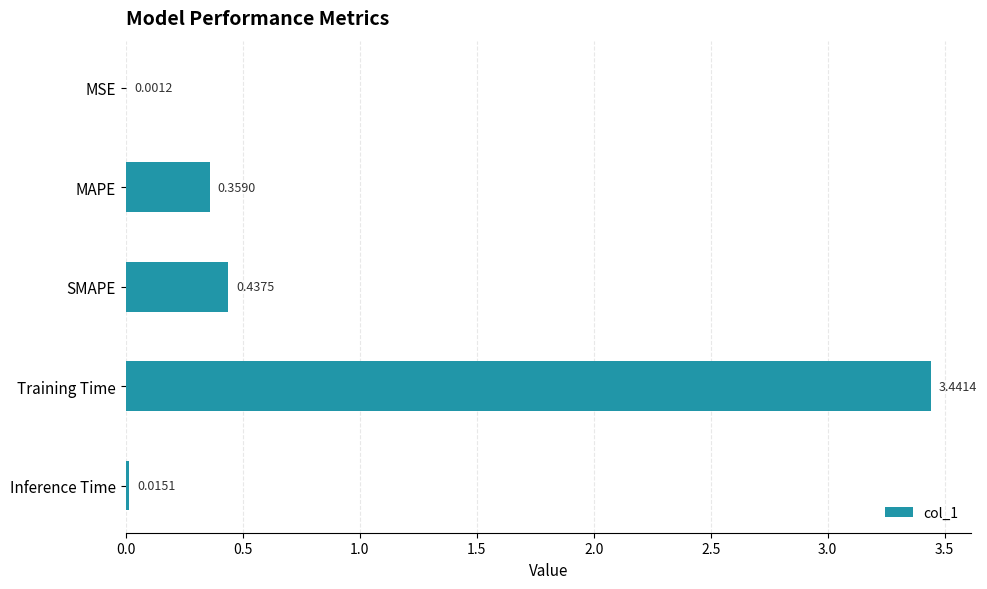

What is the sum of all values?

4.3